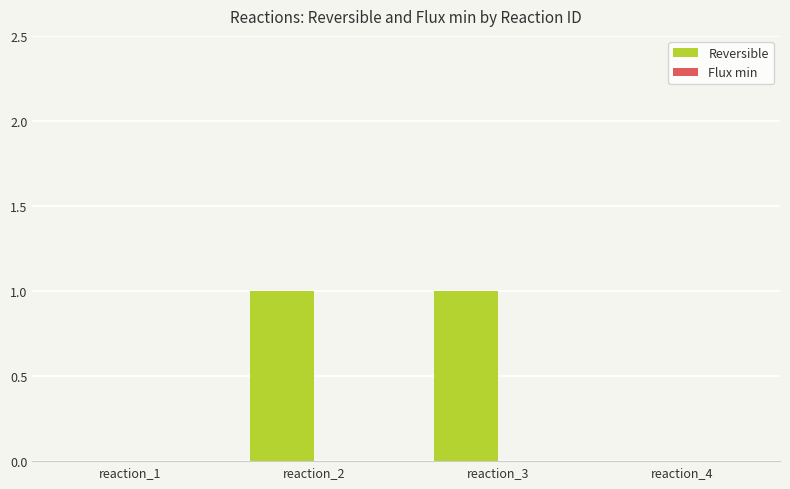

The chart shows a value of -1 at reaction_1. True or false?

False